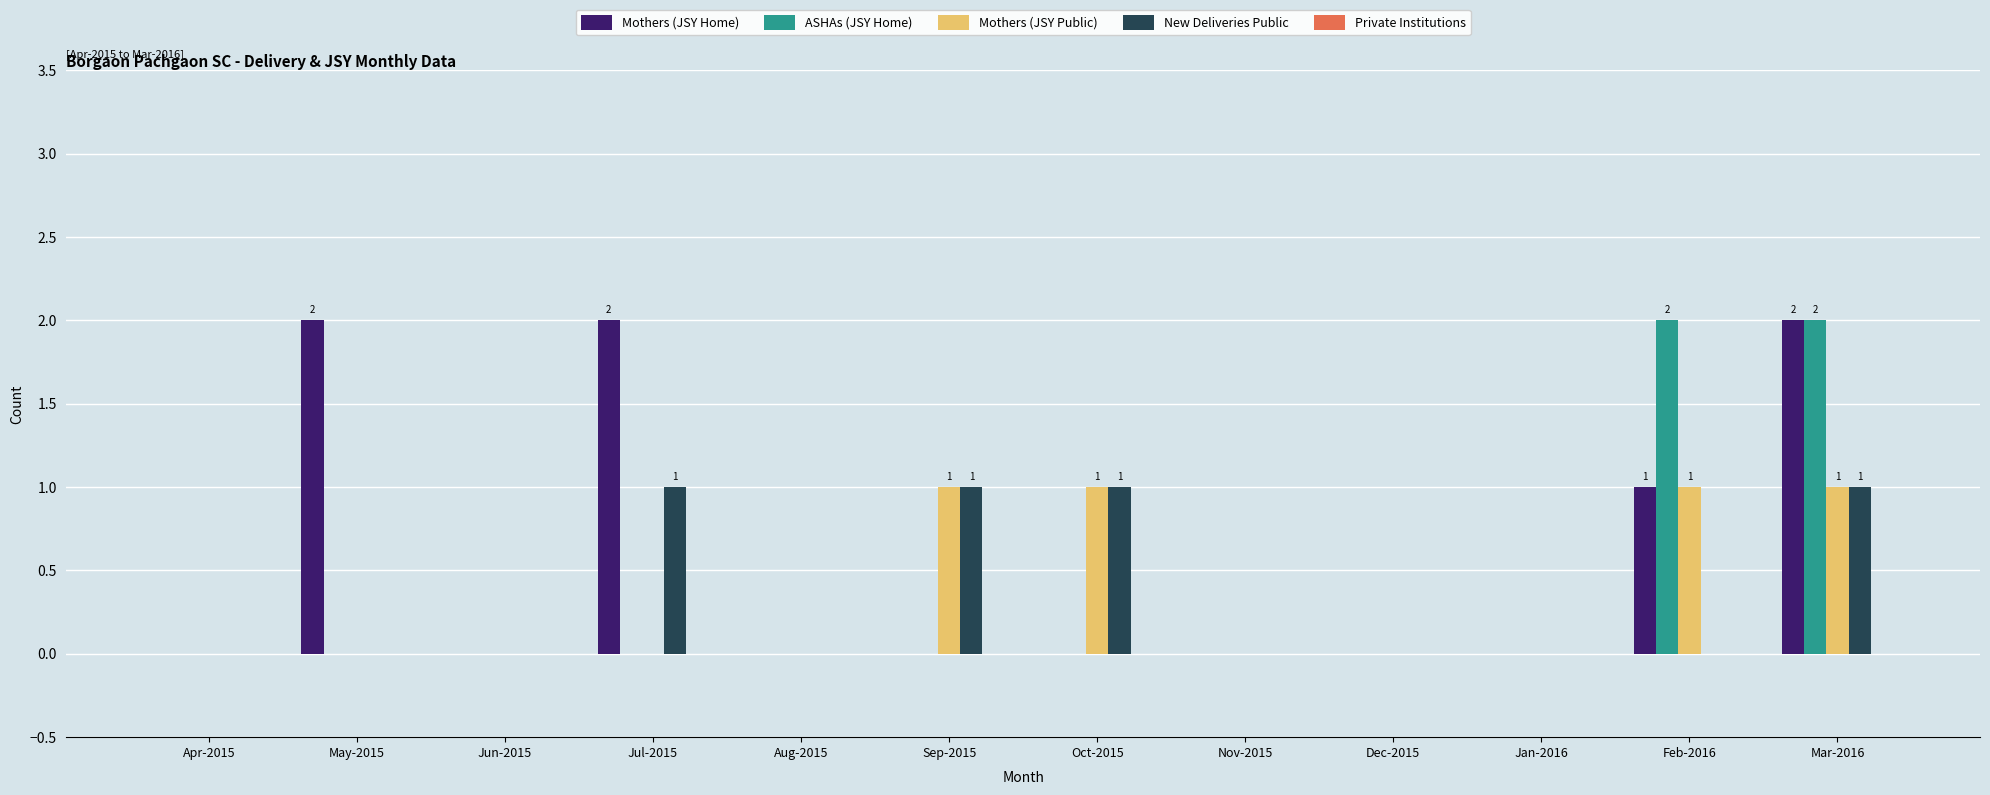

What is the greatest value displayed?

2